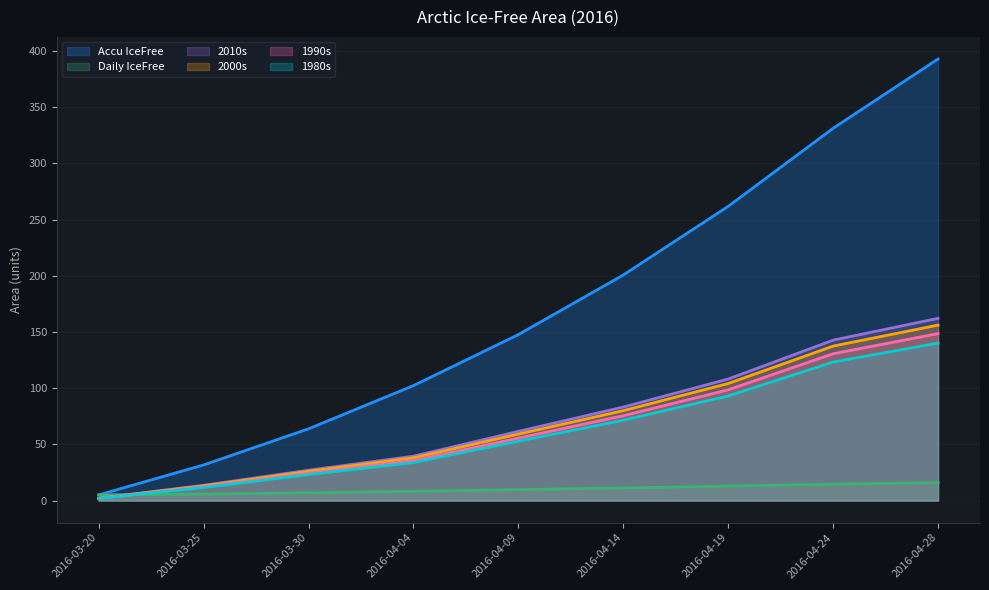

How many distinct data groups are displayed?

6